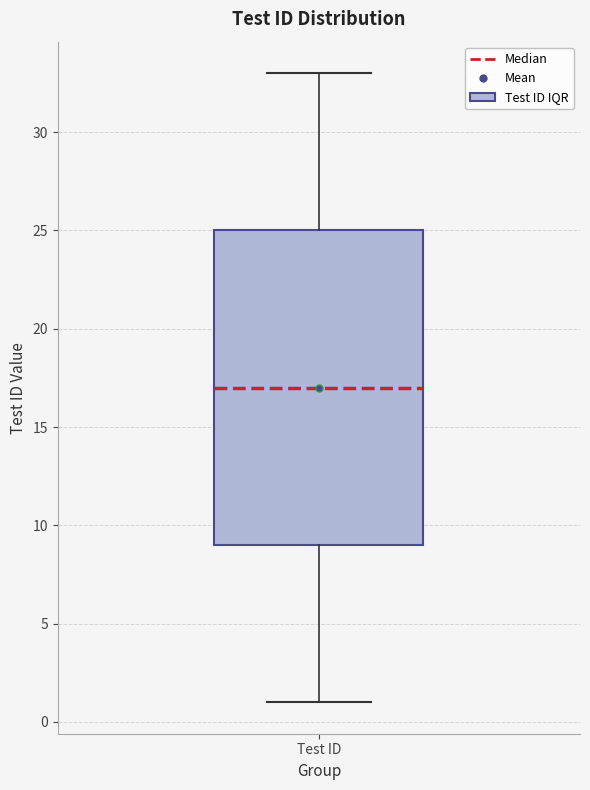

Read this box plot against the y-axis: the position of the median line, the range covered by the box, and the ends of both whiskers. The values are not printed on the chart, so give them approximately, as read against the axis.

median 17, box 9 to 25, whiskers 1 to 33